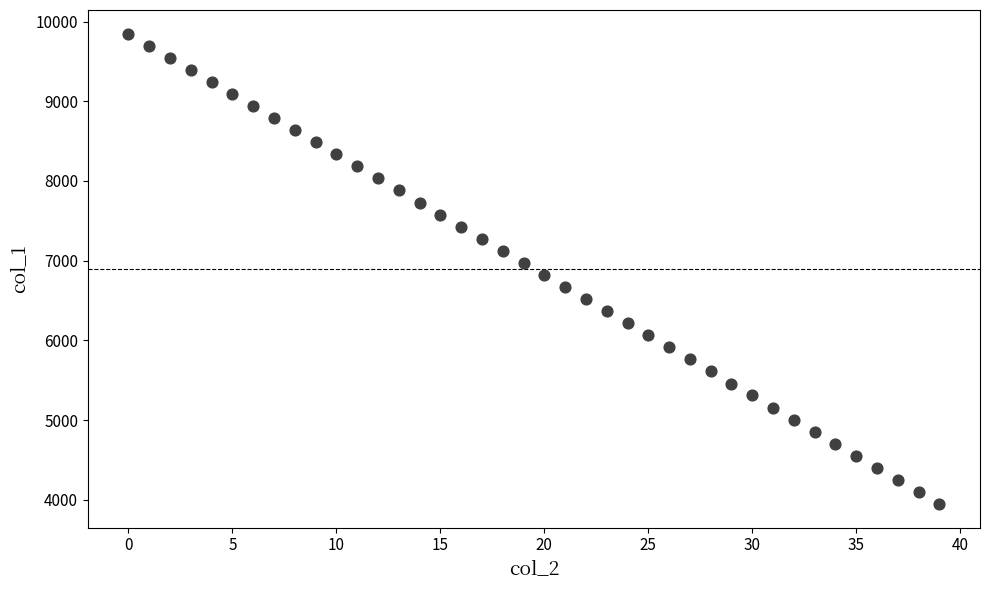

How many points are shown in the scatter plot?

40